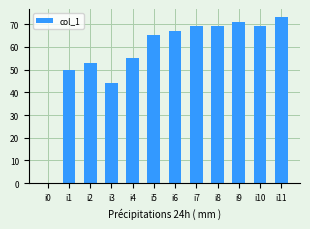

What is the average value?

57